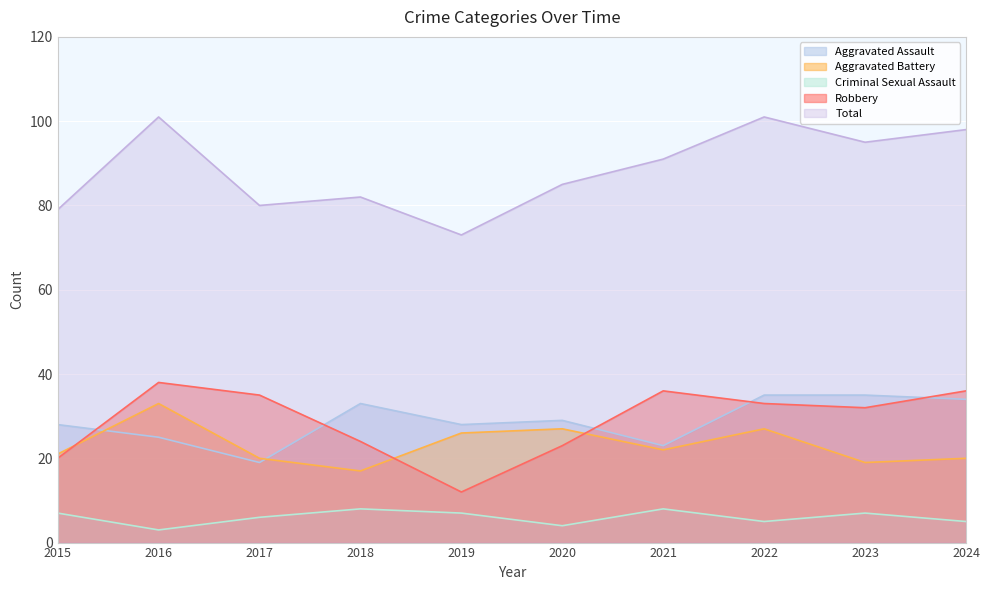

Rank the series at 2021 from highest to lowest value.

Total, Robbery, Aggravated Assault, Aggravated Battery, Criminal Sexual Assault